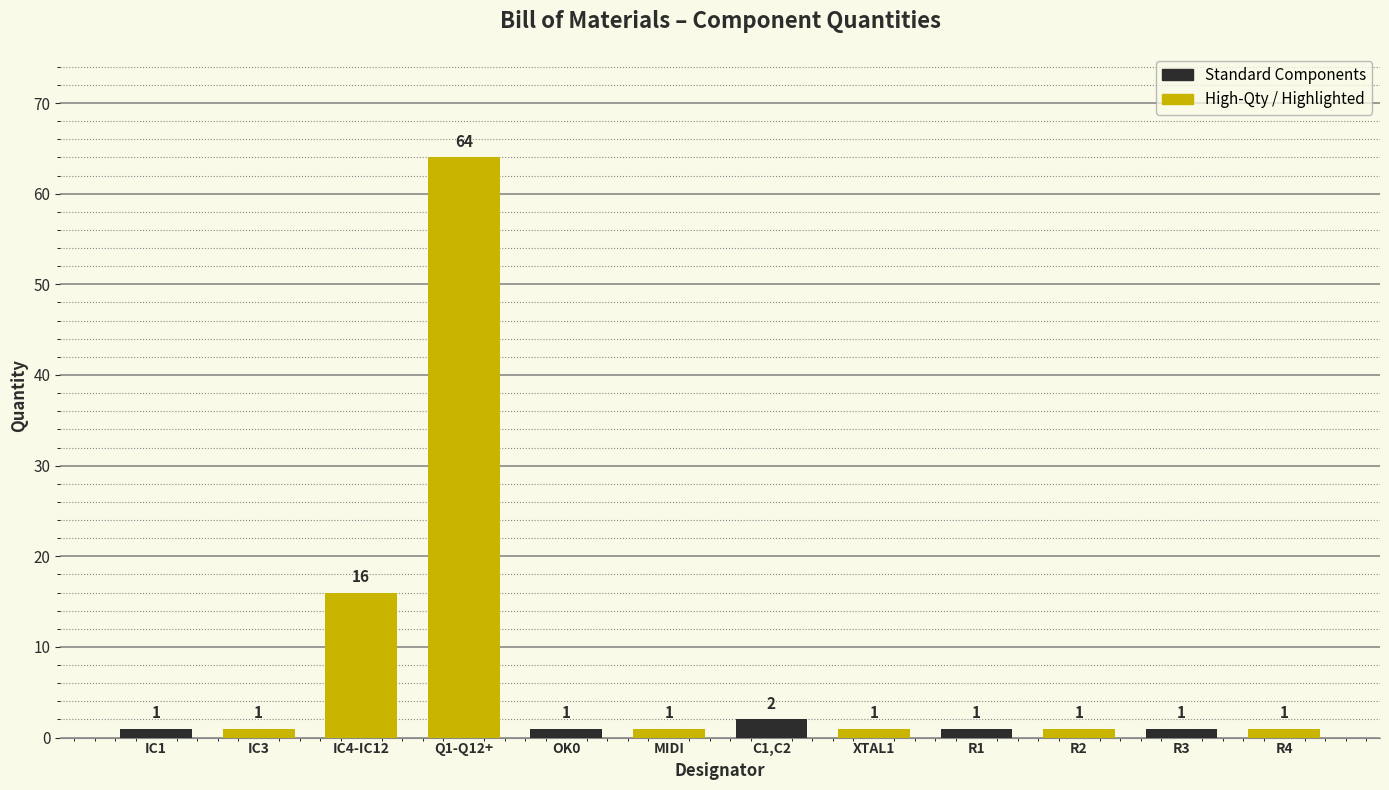

What is the difference between the second highest and minimum values?

15